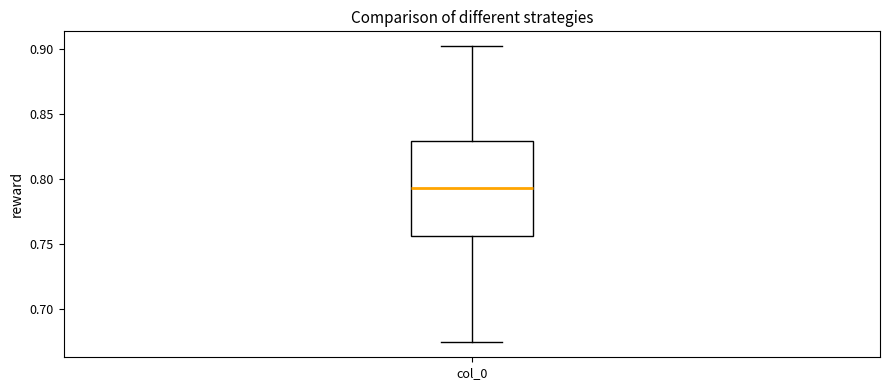

Transcribe this box plot: give where the median line is, the range the box spans, and where the two whiskers end, as read against the y-axis. The values are not printed on the chart, so give them approximately, as read against the axis.

median 0.795, box 0.755 to 0.830, whiskers 0.675 to 0.900